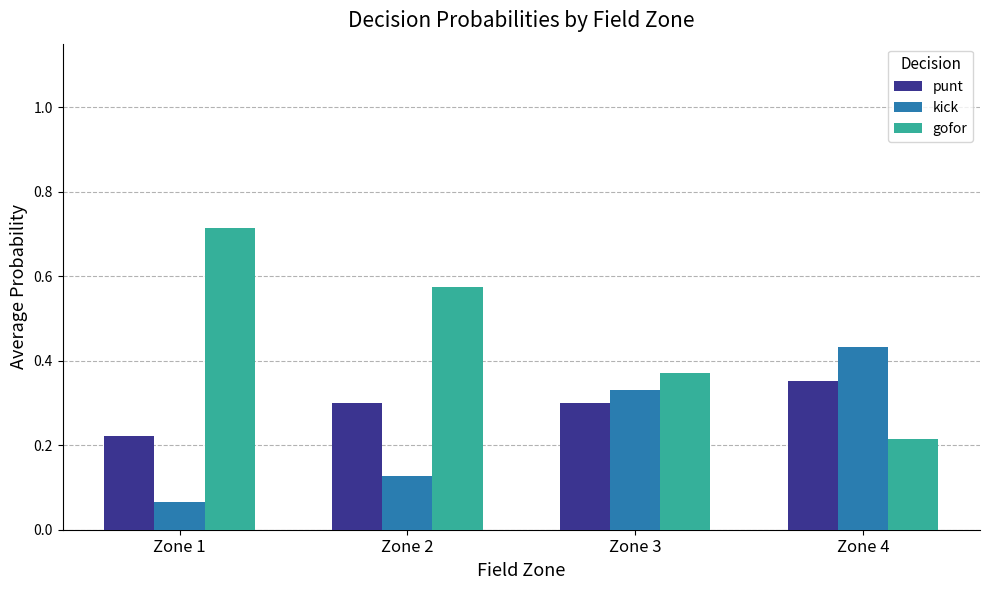

At which label is kick closest to 0?

Zone 1